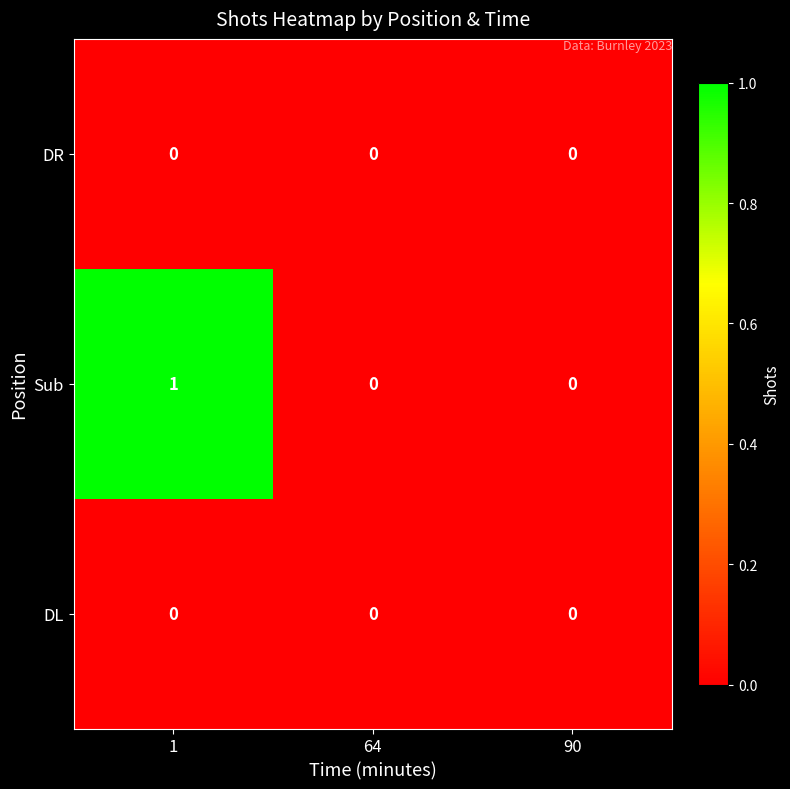

Which series has the largest range (max minus min)?

Sub